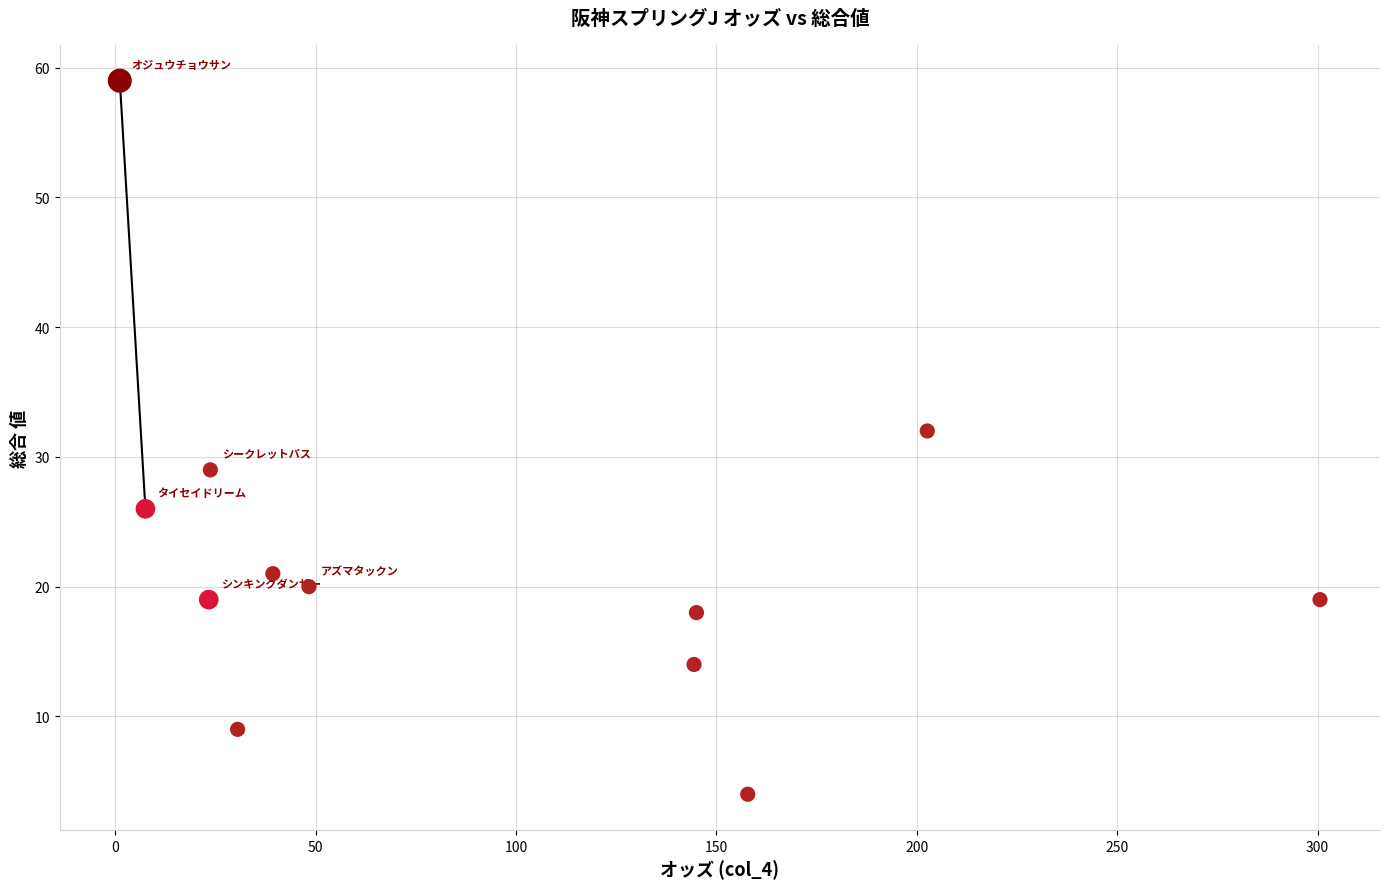

What Y value in the scatter plot is closest to 31?

32